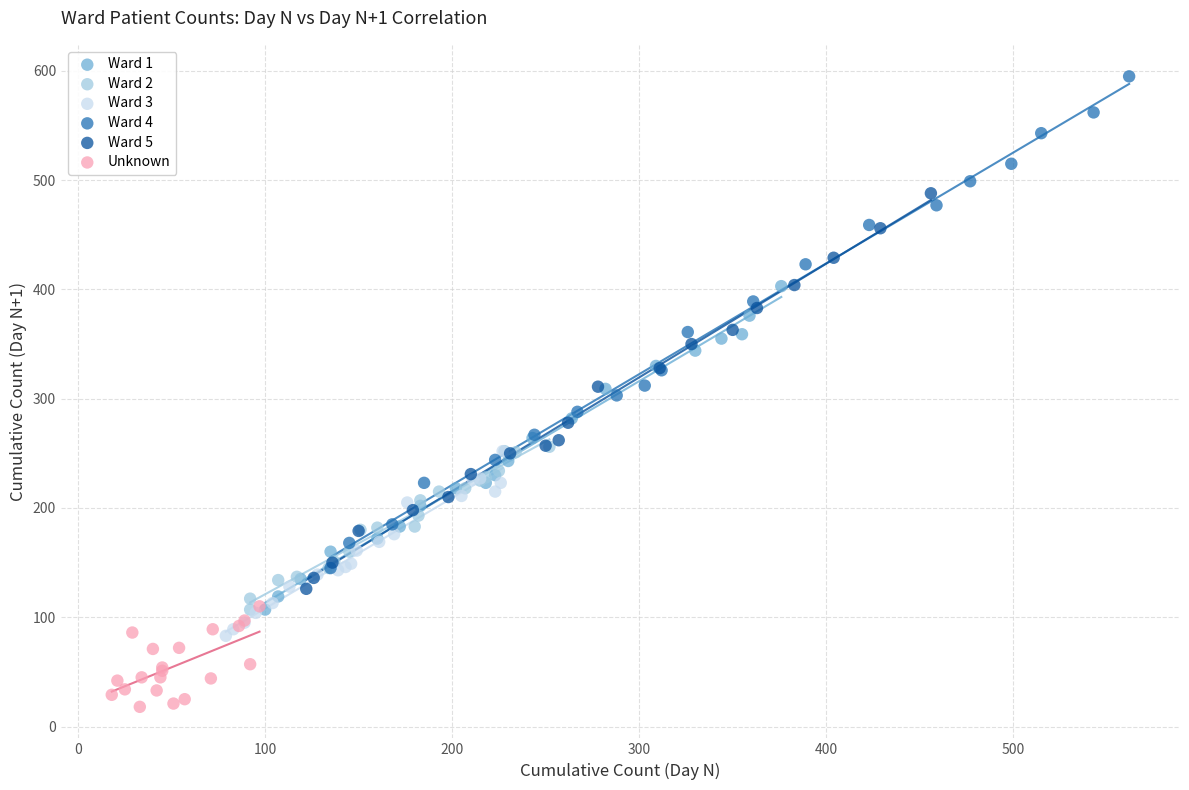

Which series reaches the minimum Y coordinate?

Unknown